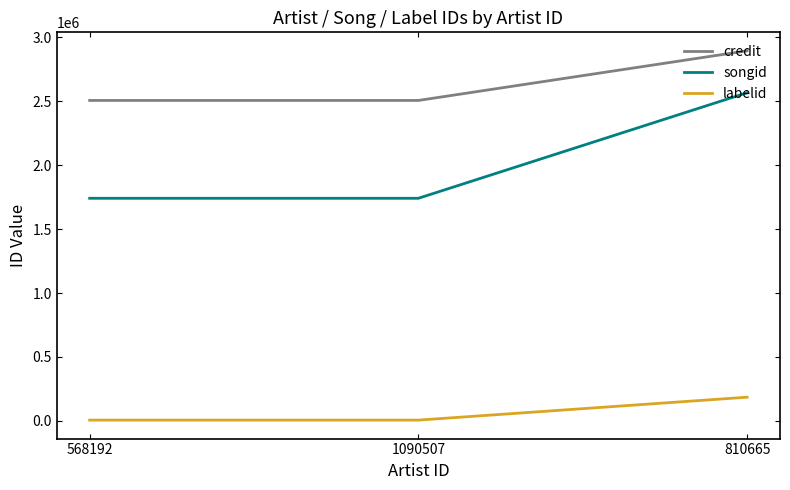

Does the chart display data point markers on the line(s)?

No